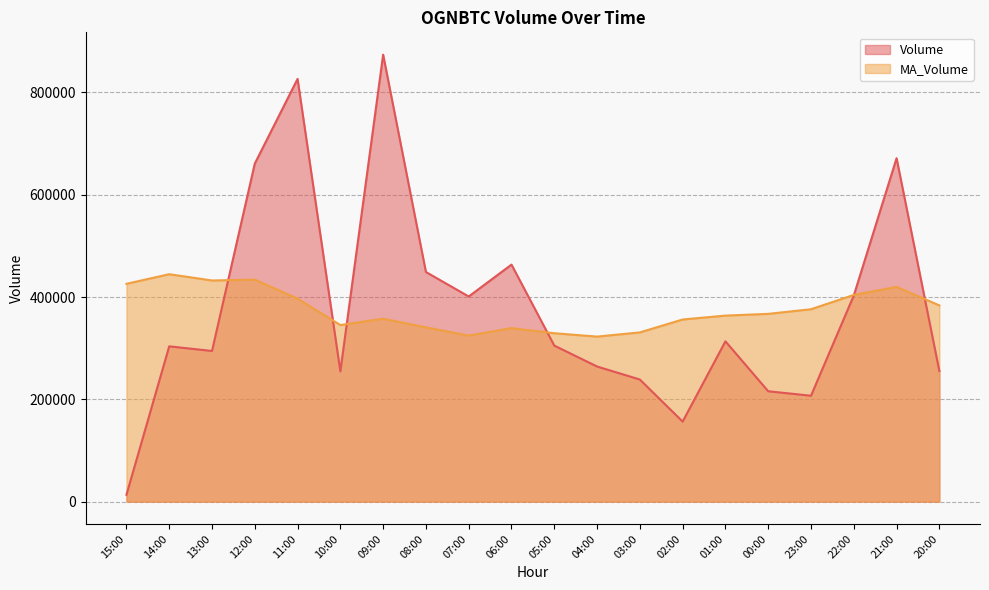

How many series are shown in this chart?

2